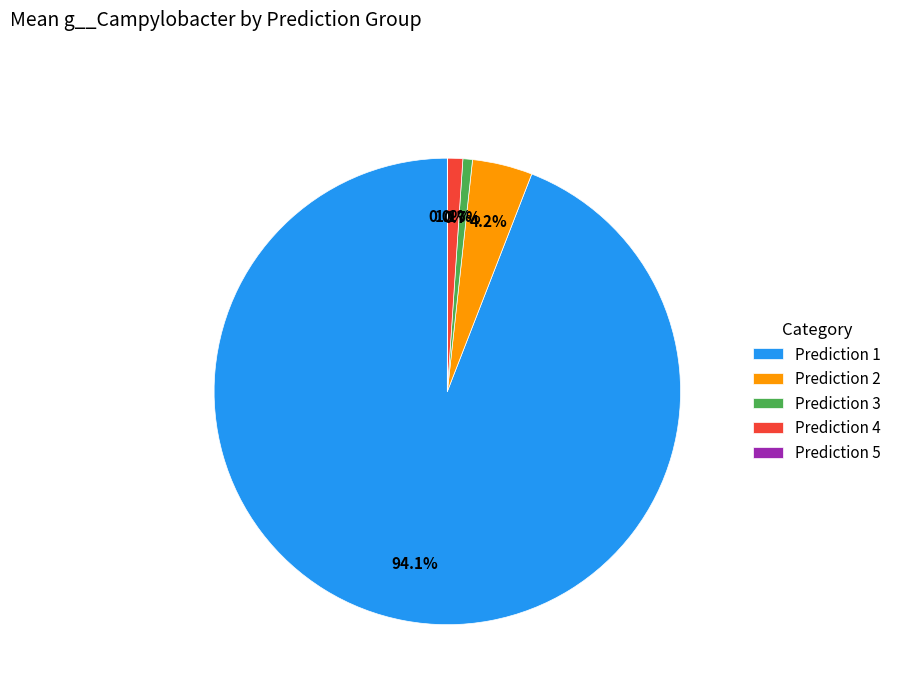

What portion of the pie excludes Prediction 3?

99.3%